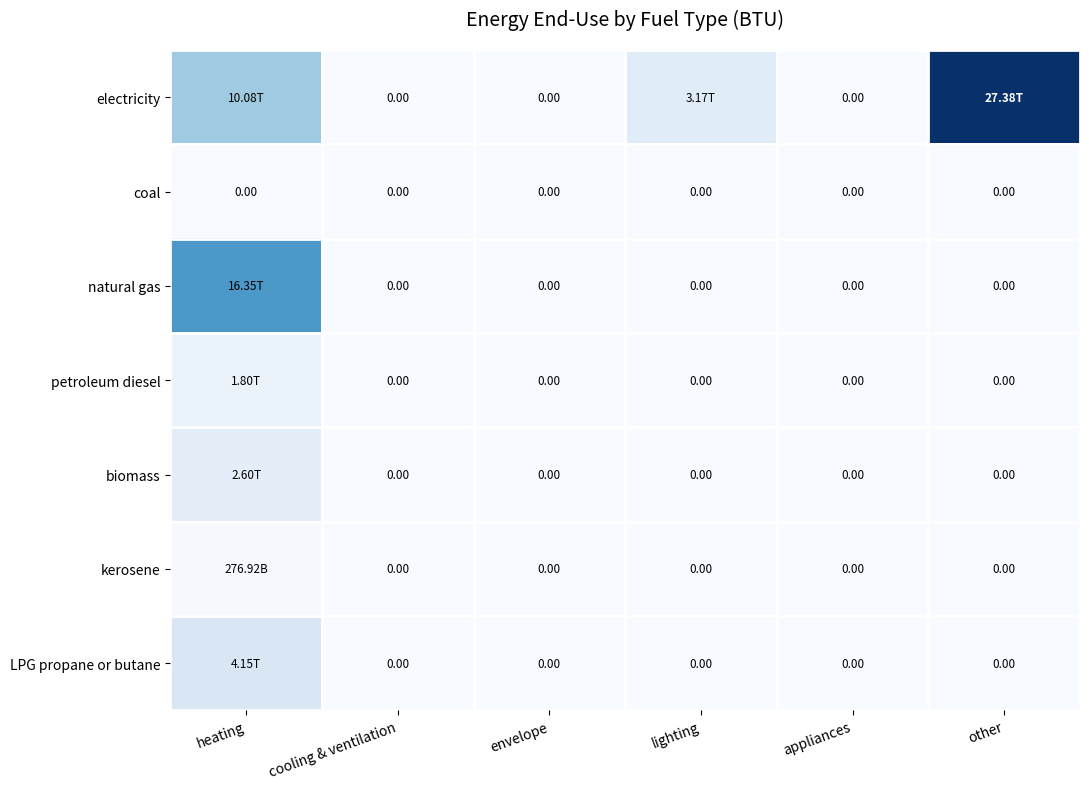

True or false: kerosene has a value of -156625126502.3 at cooling & ventilation.

False